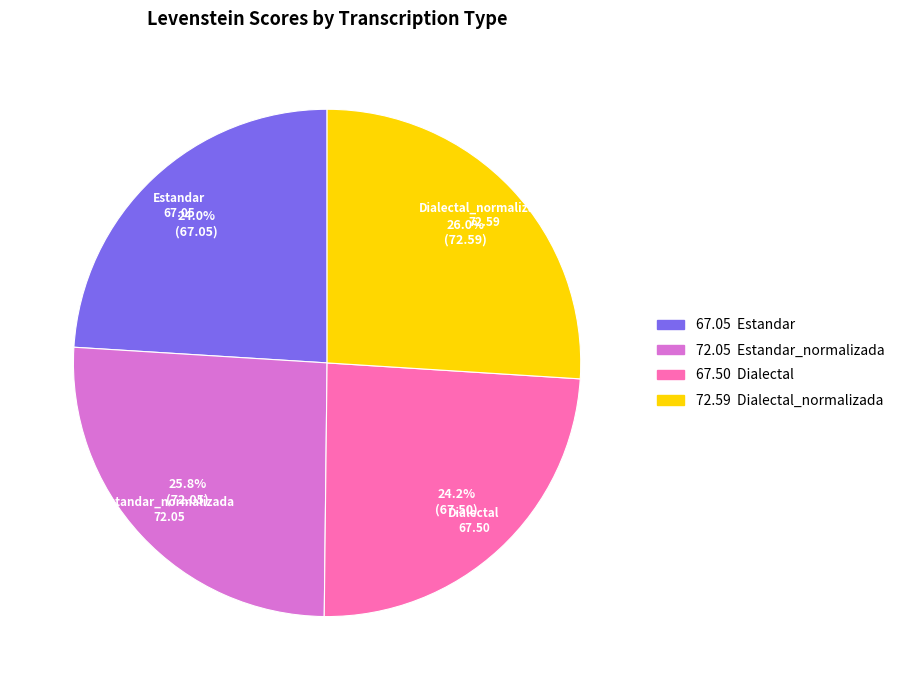

To the nearest percent, what is the difference between the largest and smallest slice percentages?

2%